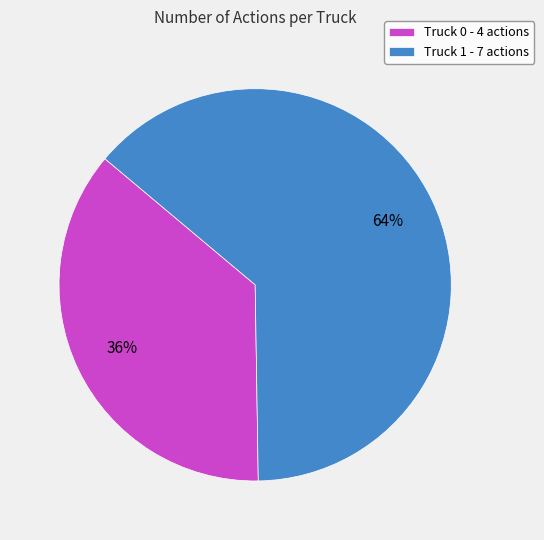

Is Truck 0 the majority of the pie?

No